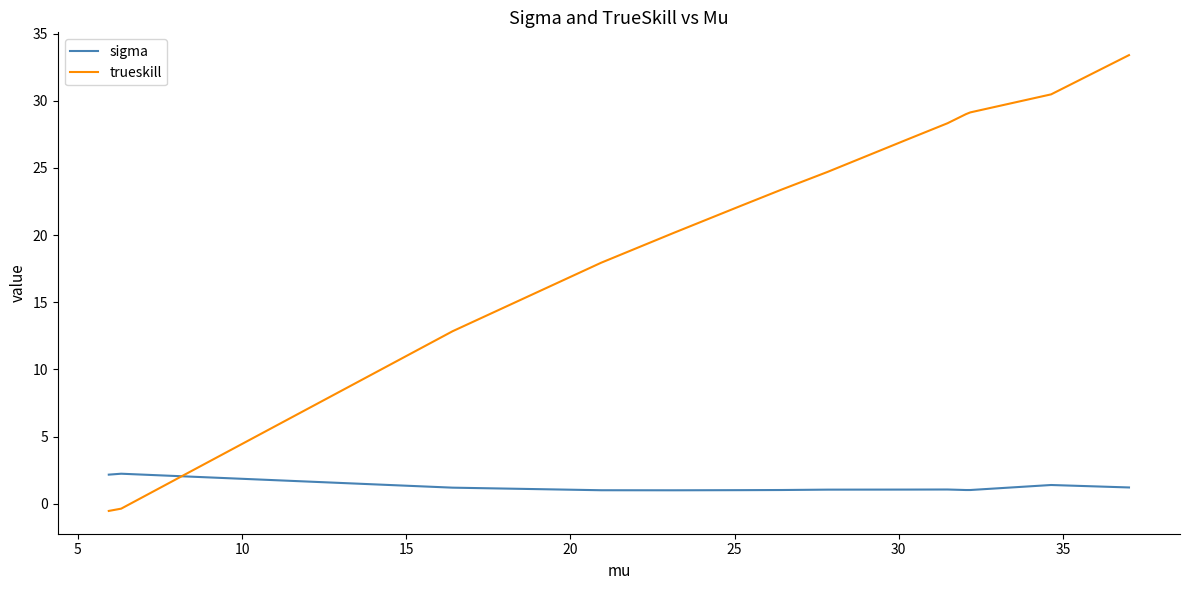

Count the number of data series in this chart.

2